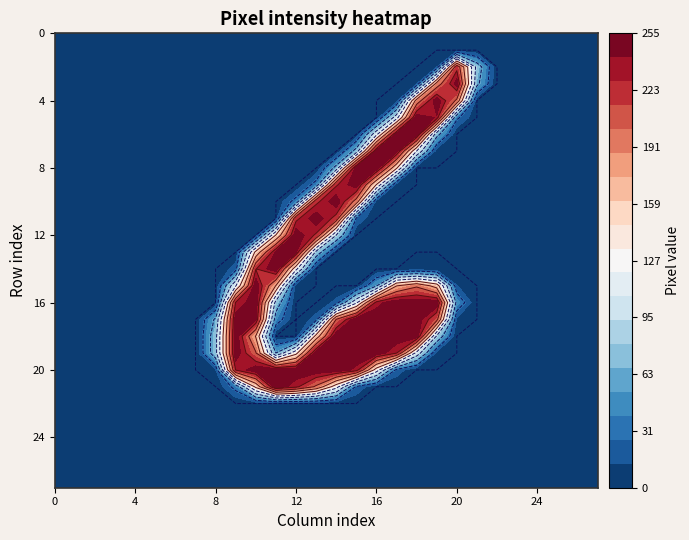

Which series has the largest range (max minus min)?

18